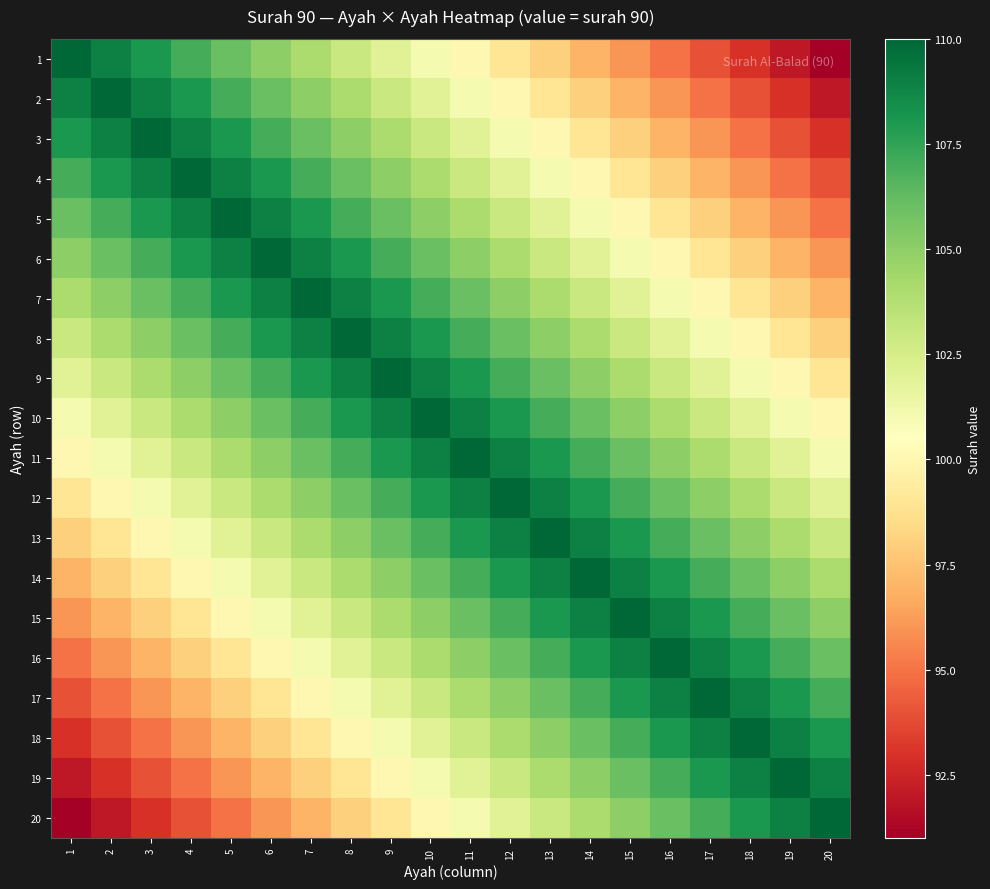

Reading left to right, extract all data points from this chart.

1: 1=110	2=109	3=108	4=107	5=106	6=105	7=104	8=103	9=102	10=101	11=100	12=99	13=98	14=97	15=96	16=95	17=94	18=93	19=92	20=91
2: 1=109	2=110	3=109	4=108	5=107	6=106	7=105	8=104	9=103	10=102	11=101	12=100	13=99	14=98	15=97	16=96	17=95	18=94	19=93	20=92
3: 1=108	2=109	3=110	4=109	5=108	6=107	7=106	8=105	9=104	10=103	11=102	12=101	13=100	14=99	15=98	16=97	17=96	18=95	19=94	20=93
4: 1=107	2=108	3=109	4=110	5=109	6=108	7=107	8=106	9=105	10=104	11=103	12=102	13=101	14=100	15=99	16=98	17=97	18=96	19=95	20=94
5: 1=106	2=107	3=108	4=109	5=110	6=109	7=108	8=107	9=106	10=105	11=104	12=103	13=102	14=101	15=100	16=99	17=98	18=97	19=96	20=95
6: 1=105	2=106	3=107	4=108	5=109	6=110	7=109	8=108	9=107	10=106	11=105	12=104	13=103	14=102	15=101	16=100	17=99	18=98	19=97	20=96
7: 1=104	2=105	3=106	4=107	5=108	6=109	7=110	8=109	9=108	10=107	11=106	12=105	13=104	14=103	15=102	16=101	17=100	18=99	19=98	20=97
8: 1=103	2=104	3=105	4=106	5=107	6=108	7=109	8=110	9=109	10=108	11=107	12=106	13=105	14=104	15=103	16=102	17=101	18=100	19=99	20=98
9: 1=102	2=103	3=104	4=105	5=106	6=107	7=108	8=109	9=110	10=109	11=108	12=107	13=106	14=105	15=104	16=103	17=102	18=101	19=100	20=99
10: 1=101	2=102	3=103	4=104	5=105	6=106	7=107	8=108	9=109	10=110	11=109	12=108	13=107	14=106	15=105	16=104	17=103	18=102	19=101	20=100
11: 1=100	2=101	3=102	4=103	5=104	6=105	7=106	8=107	9=108	10=109	11=110	12=109	13=108	14=107	15=106	16=105	17=104	18=103	19=102	20=101
12: 1=99	2=100	3=101	4=102	5=103	6=104	7=105	8=106	9=107	10=108	11=109	12=110	13=109	14=108	15=107	16=106	17=105	18=104	19=103	20=102
13: 1=98	2=99	3=100	4=101	5=102	6=103	7=104	8=105	9=106	10=107	11=108	12=109	13=110	14=109	15=108	16=107	17=106	18=105	19=104	20=103
14: 1=97	2=98	3=99	4=100	5=101	6=102	7=103	8=104	9=105	10=106	11=107	12=108	13=109	14=110	15=109	16=108	17=107	18=106	19=105	20=104
15: 1=96	2=97	3=98	4=99	5=100	6=101	7=102	8=103	9=104	10=105	11=106	12=107	13=108	14=109	15=110	16=109	17=108	18=107	19=106	20=105
16: 1=95	2=96	3=97	4=98	5=99	6=100	7=101	8=102	9=103	10=104	11=105	12=106	13=107	14=108	15=109	16=110	17=109	18=108	19=107	20=106
17: 1=94	2=95	3=96	4=97	5=98	6=99	7=100	8=101	9=102	10=103	11=104	12=105	13=106	14=107	15=108	16=109	17=110	18=109	19=108	20=107
18: 1=93	2=94	3=95	4=96	5=97	6=98	7=99	8=100	9=101	10=102	11=103	12=104	13=105	14=106	15=107	16=108	17=109	18=110	19=109	20=108
19: 1=92	2=93	3=94	4=95	5=96	6=97	7=98	8=99	9=100	10=101	11=102	12=103	13=104	14=105	15=106	16=107	17=108	18=109	19=110	20=109
20: 1=91	2=92	3=93	4=94	5=95	6=96	7=97	8=98	9=99	10=100	11=101	12=102	13=103	14=104	15=105	16=106	17=107	18=108	19=109	20=110